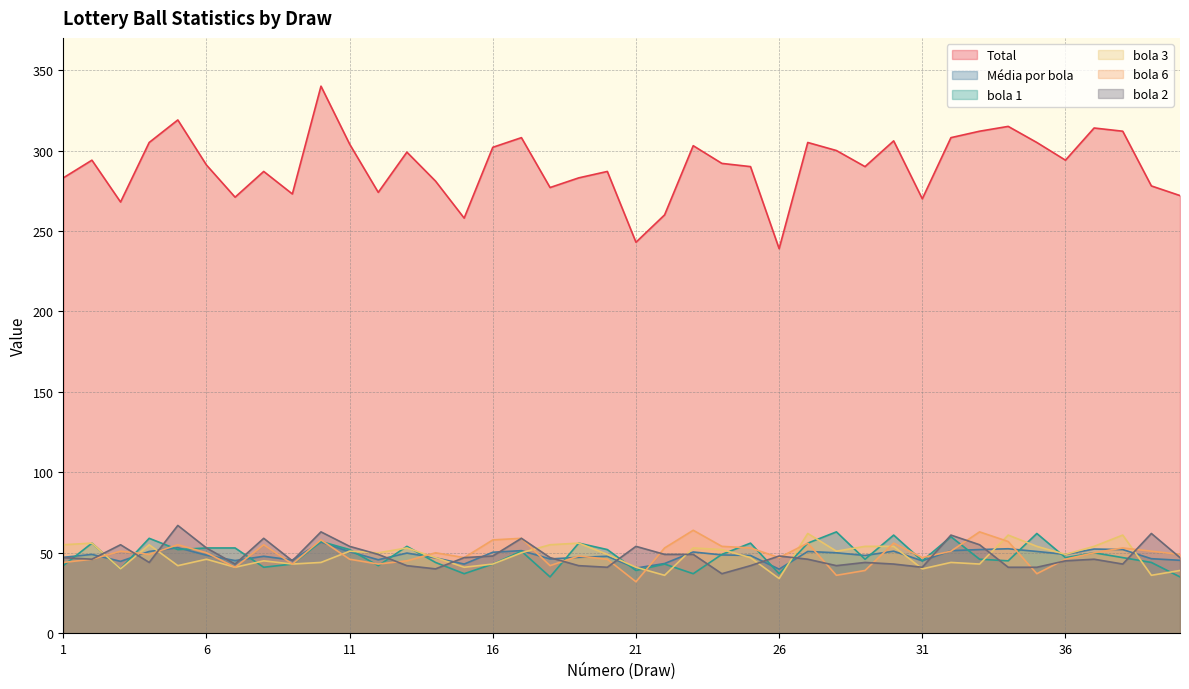

List the series in order of their peak value, lowest first.

Média por bola, bola 3, bola 1, bola 6, bola 2, Total